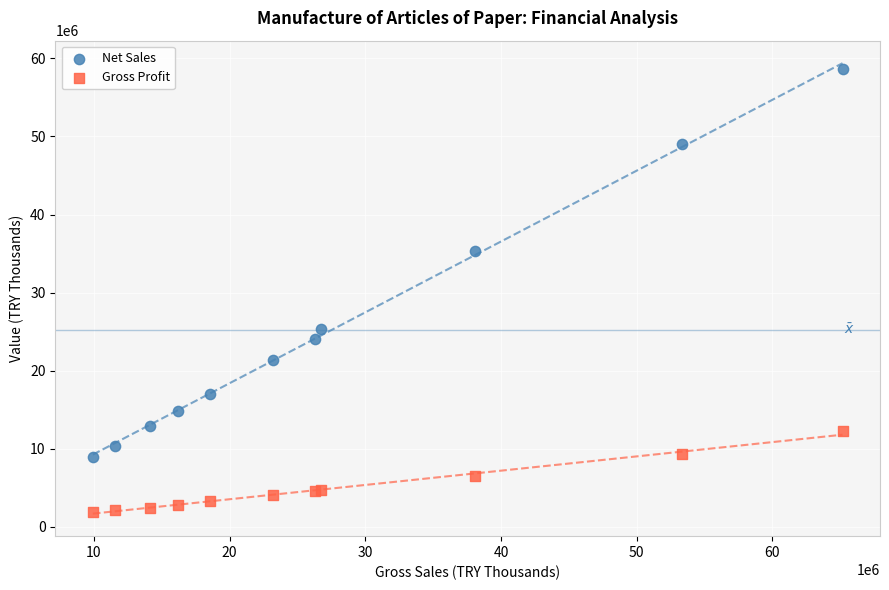

In the Net Sales series, what Y value is closest to 33770716?

35280809.8